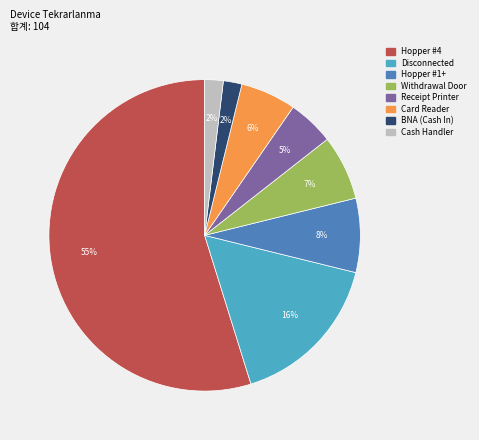

Count the number of slices in the pie.

8